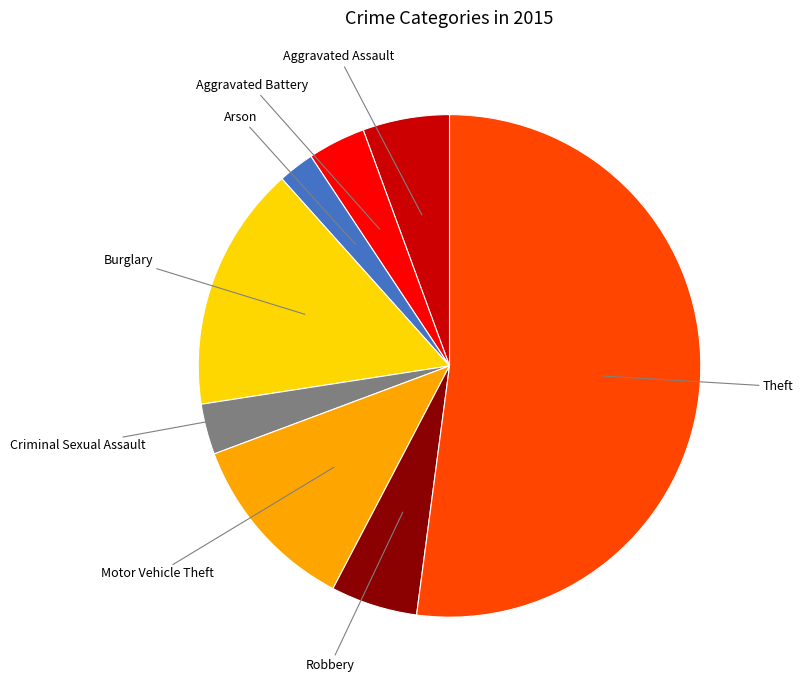

How many slices are in this pie chart?

8